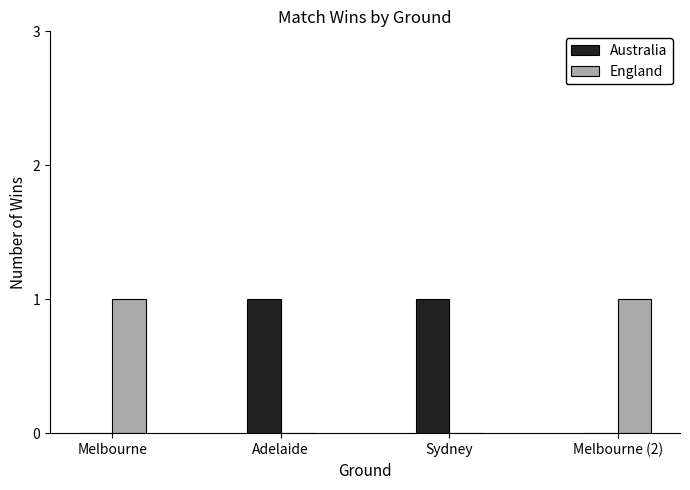

True or false: Australia has a value of 0 at Adelaide.

False